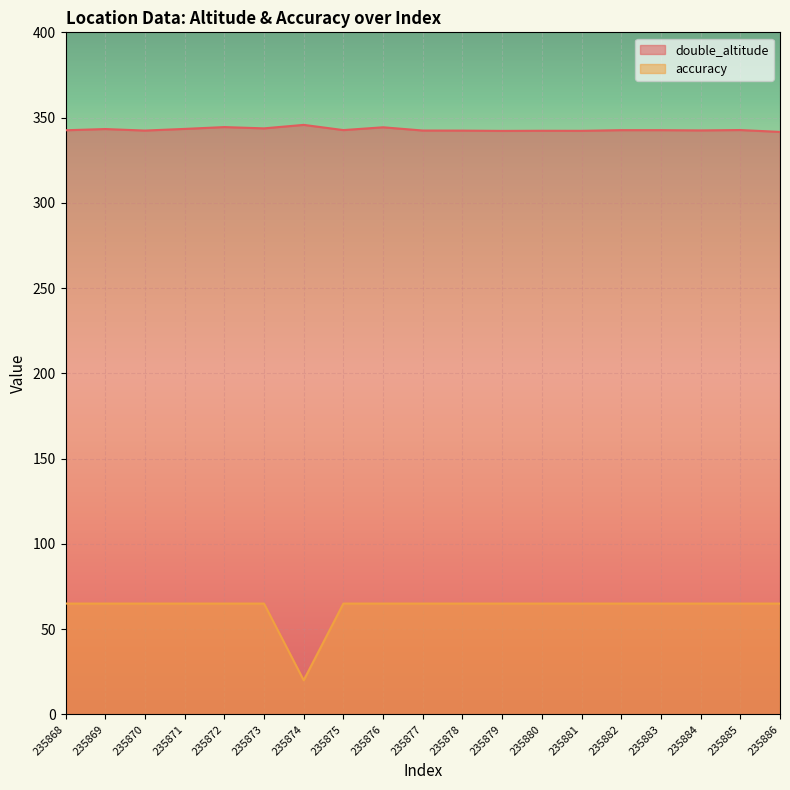

What is the spread (max minus min) of values at 235873?

278.7